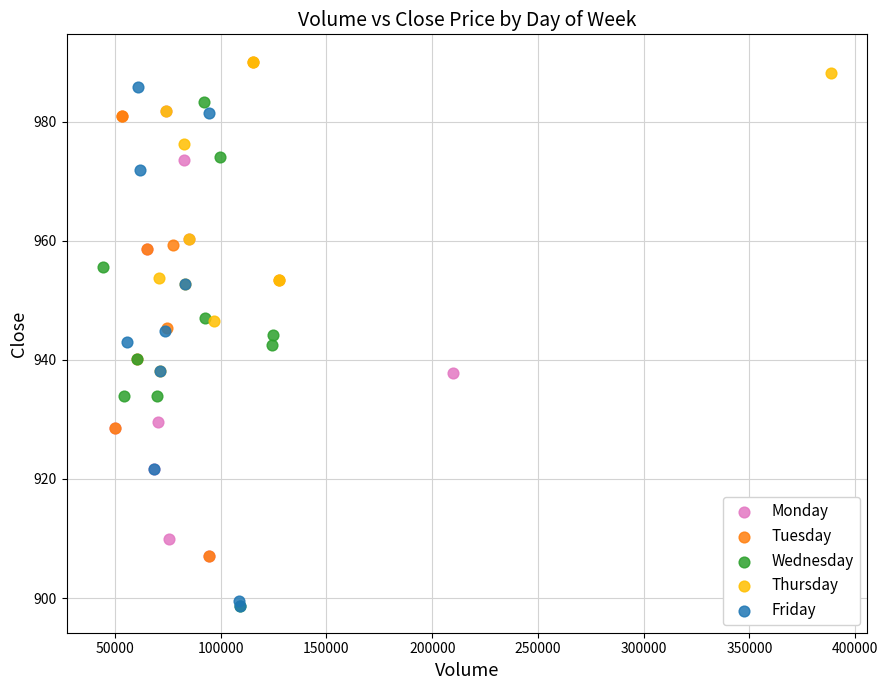

Which series has the largest Y range (max minus min)?

Friday